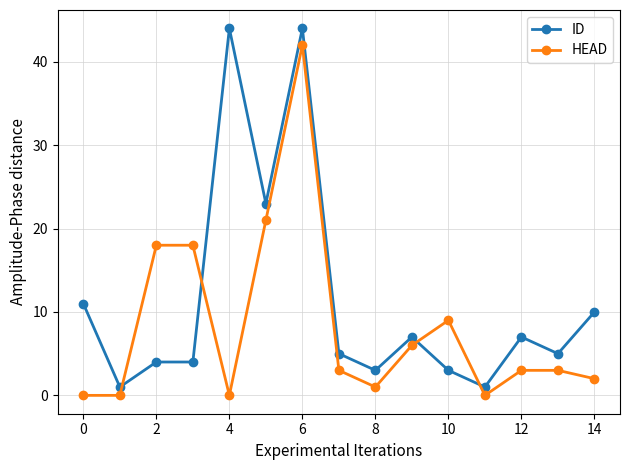

Is this an area chart (filled region under the line)?

No